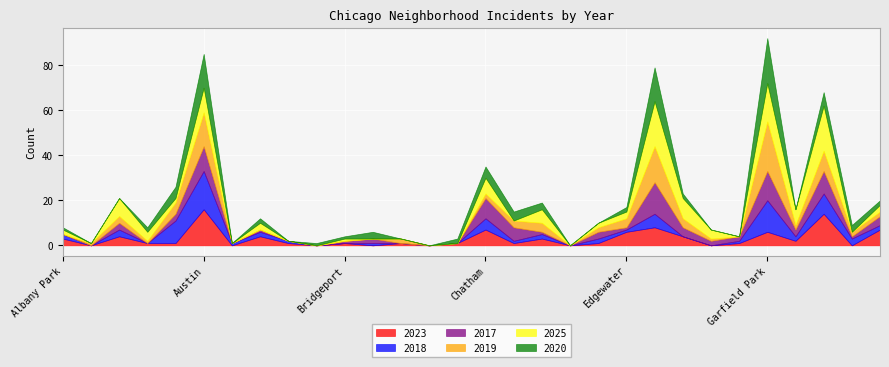

What is the spread (max minus min) of values at Albany Park?

3